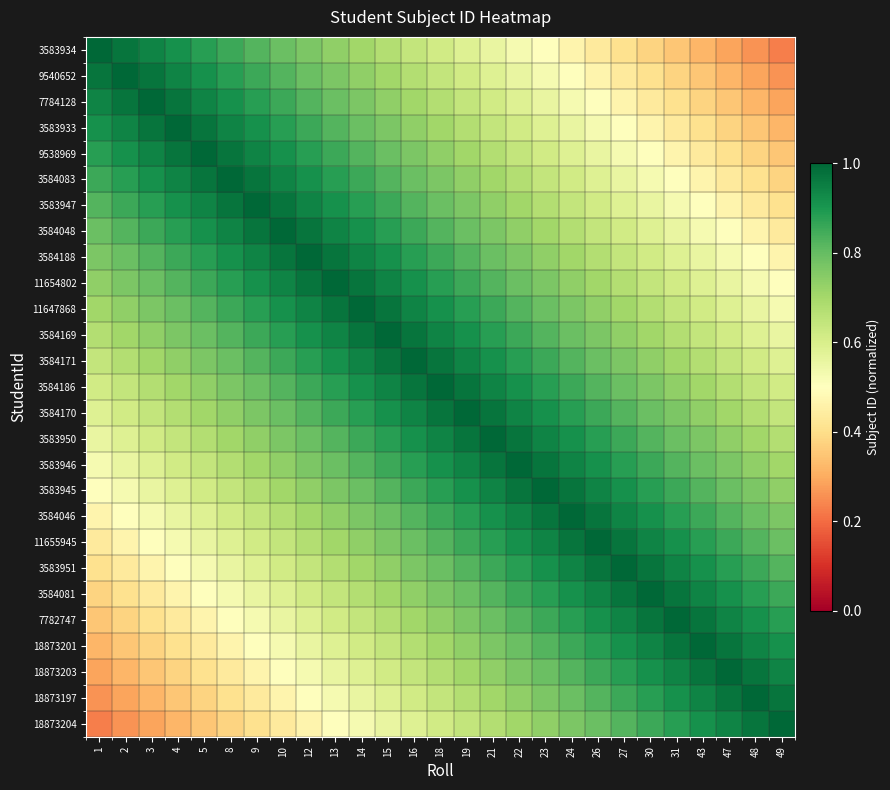

Which has a higher value, 49 or 10?

10